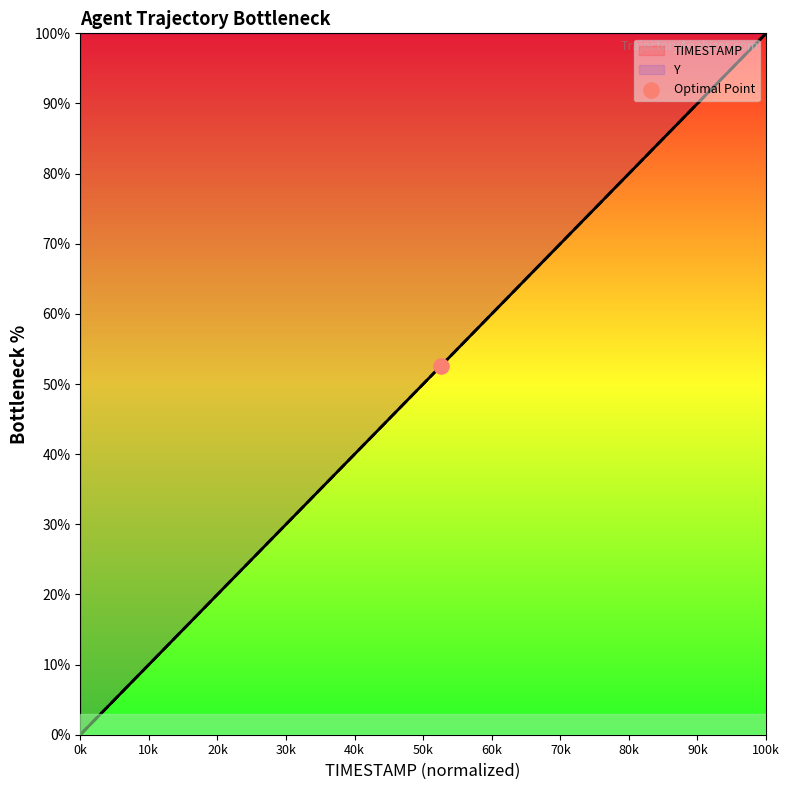

Which series reaches the minimum Y coordinate?

TIMESTAMP